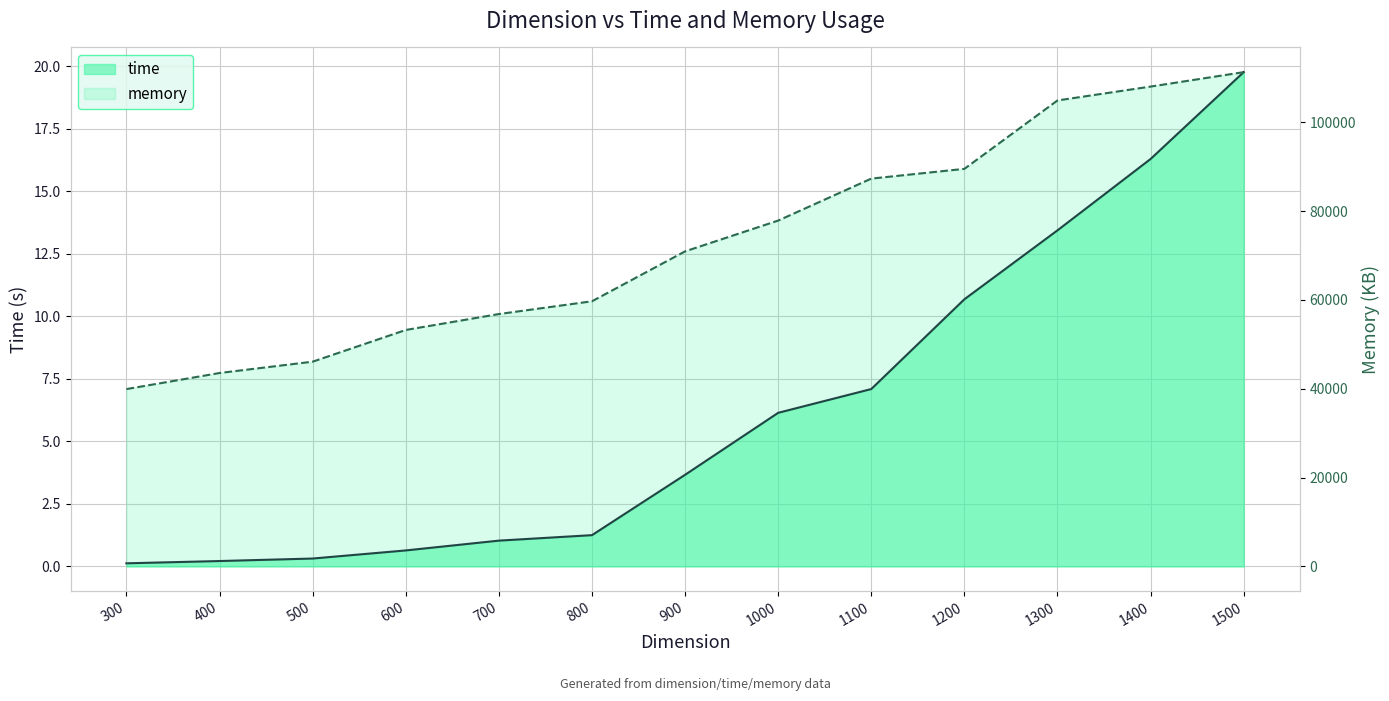

What is the value of the time point at the 1st from the left?

0.1